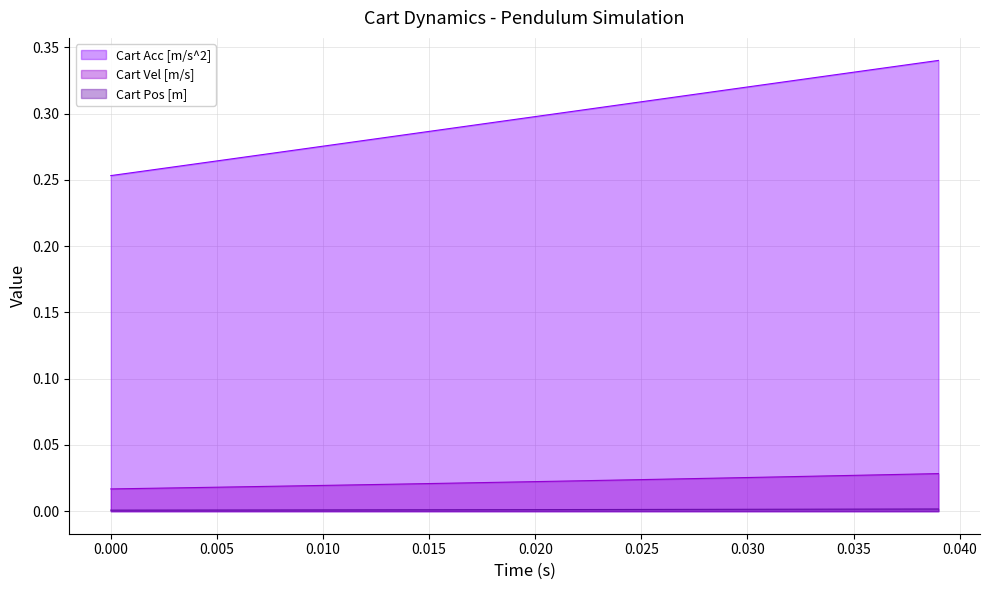

Rank the series by their maximum value, from lowest to highest.

Cart Pos [m] (line), Cart Vel [m/s] (line), Cart Acc [m/s^2] (line)